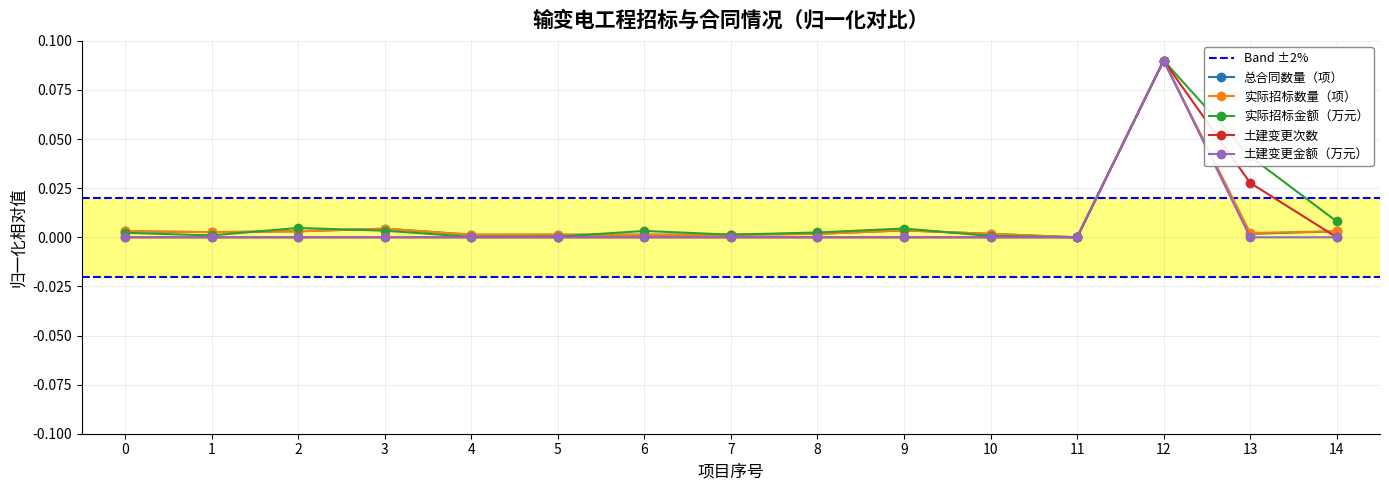

Which series has the widest spread of values?

总合同数量